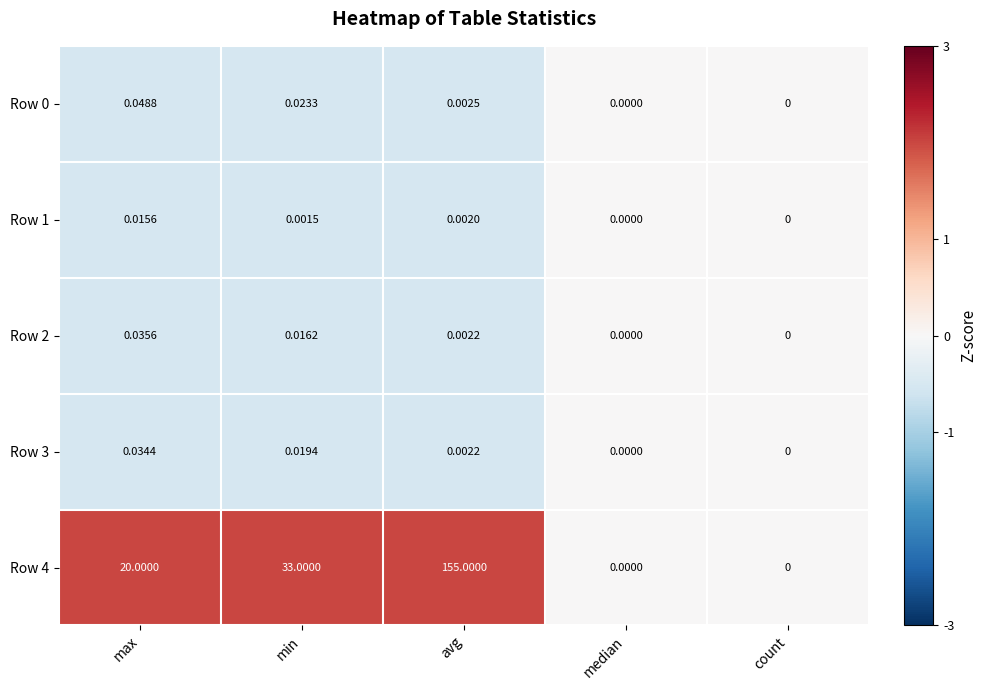

Is the value of Row 2 at count greater than the value of Row 1 at max?

No